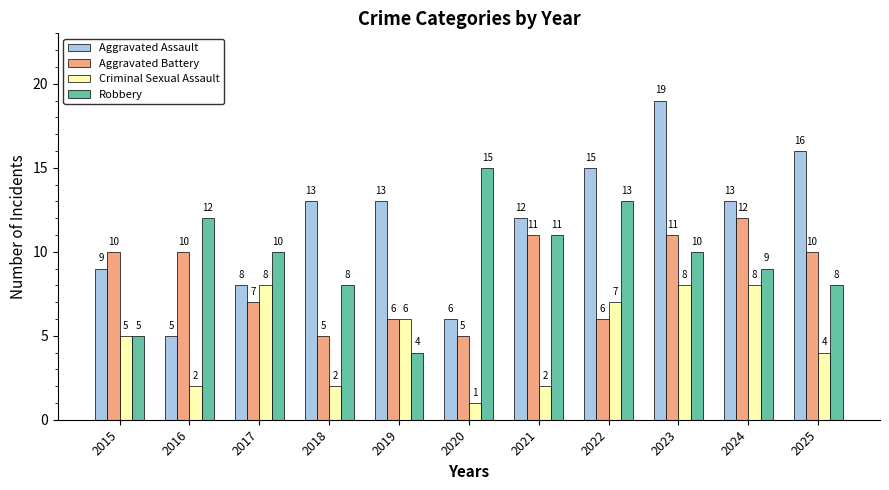

What is the value of the Criminal Sexual Assault bar at the 8th from the left?

7